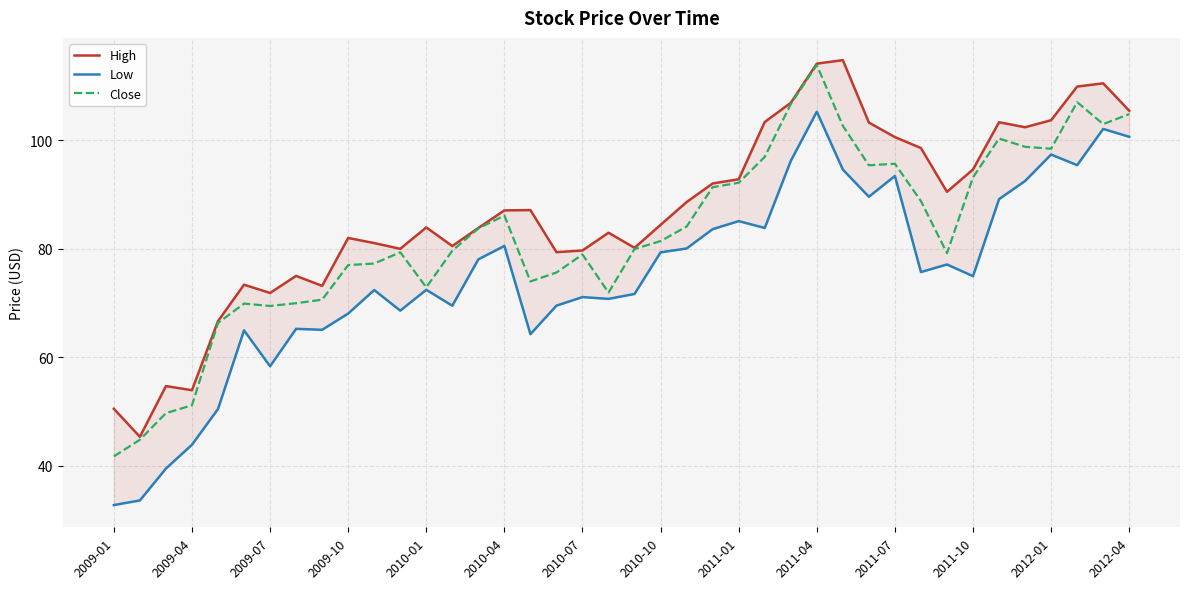

List the series in order of their overall mean, lowest first.

Low, Close, High